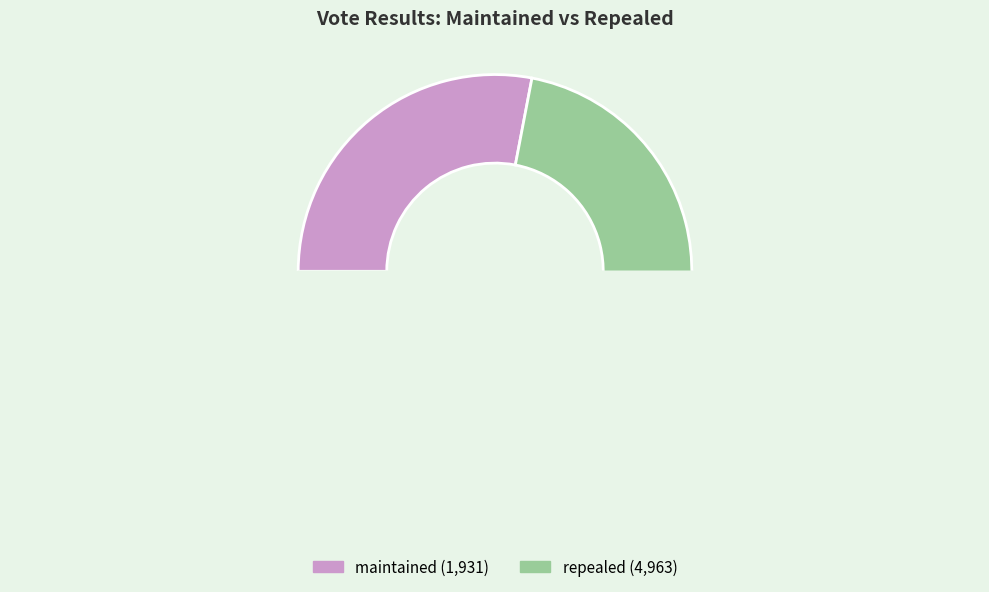

Count the number of slices in the pie.

2